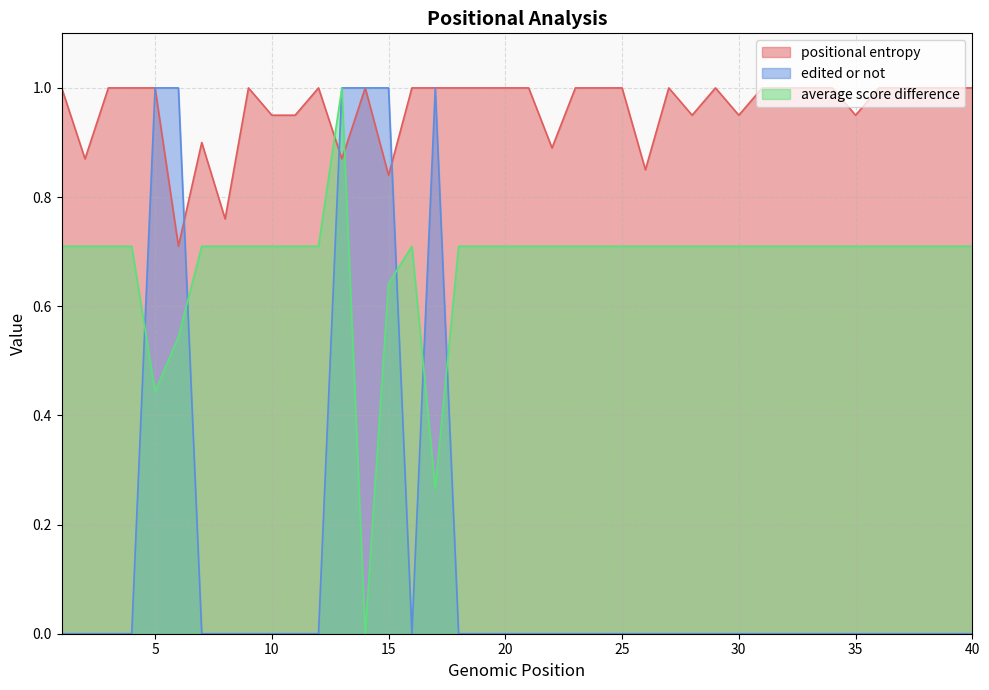

In edited or not, how many points are lower than both neighbors (excluding endpoints)?

1